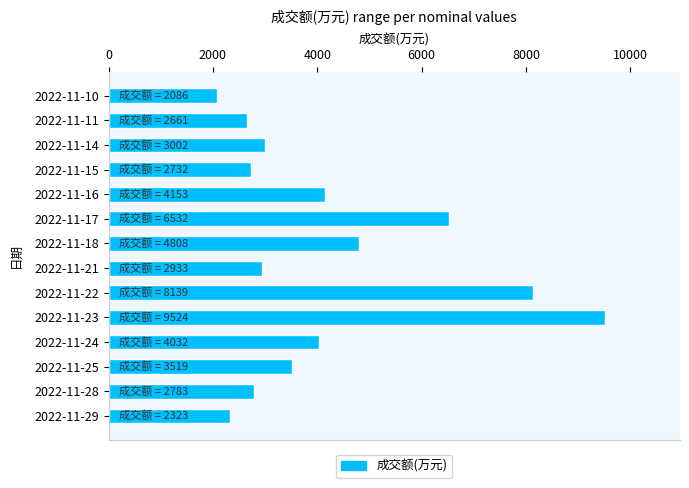

At which category does the chart reach its minimum across all series?

2022-11-10